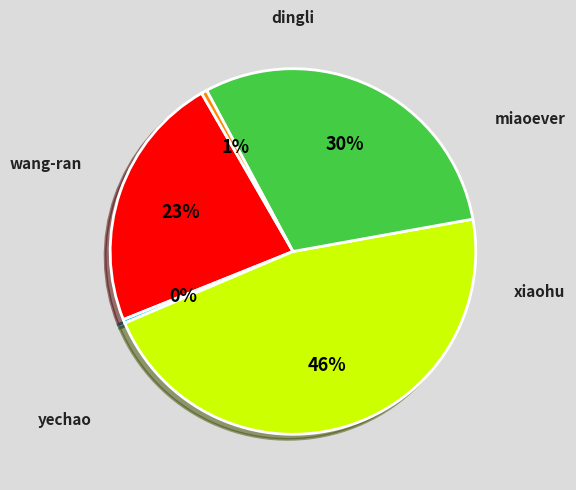

Count the number of slices in the pie.

5